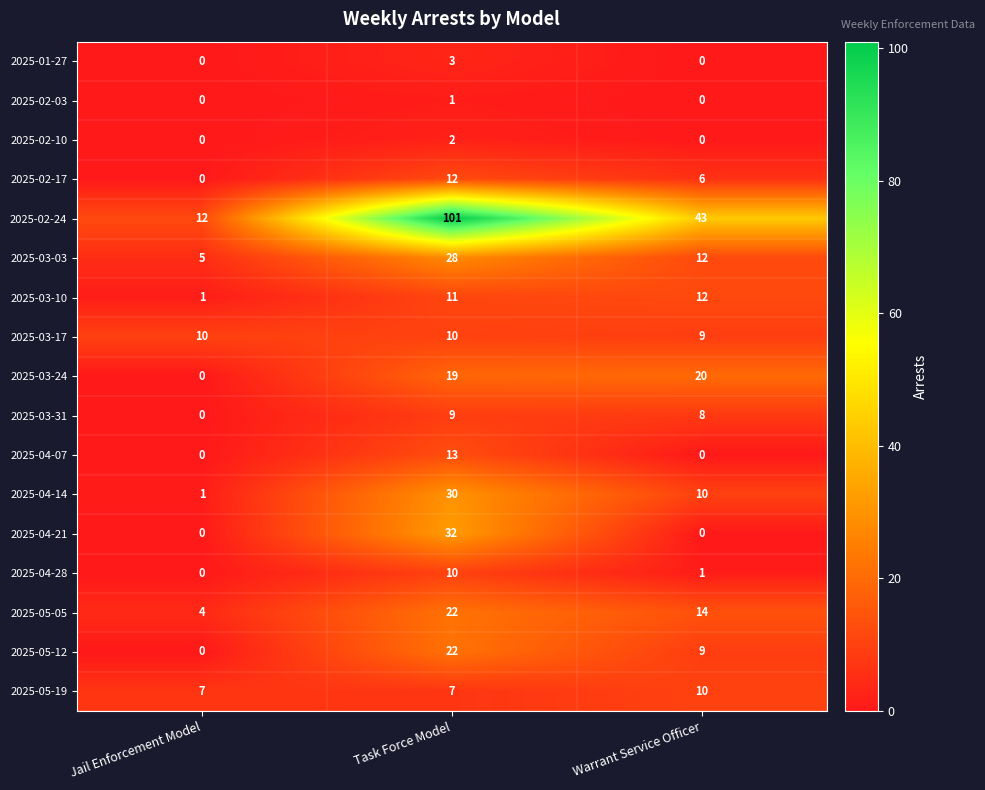

What is the sum of the 2025-03-24 values at Task Force Model and Jail Enforcement Model?

19